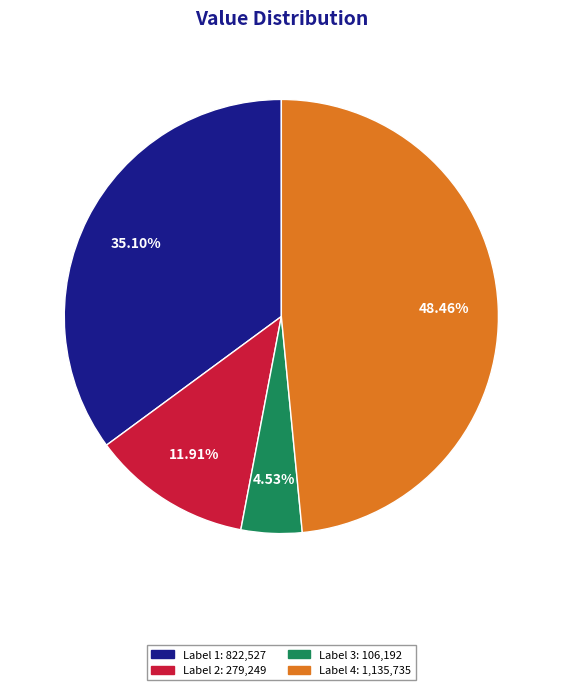

Count the number of slices in the pie.

4